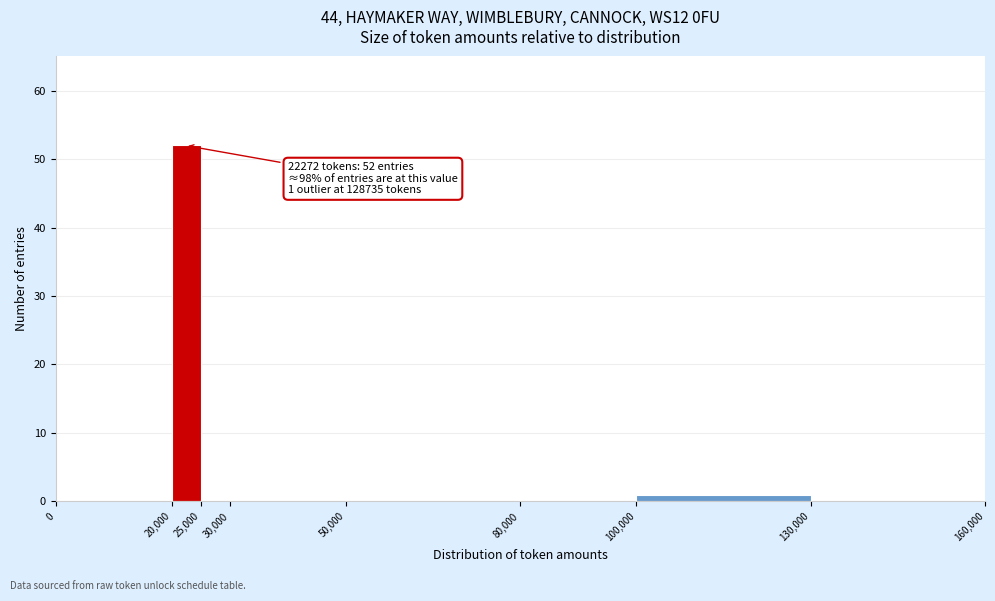

Over which range of the x-axis is the bar tallest?

20,000 to 25,000